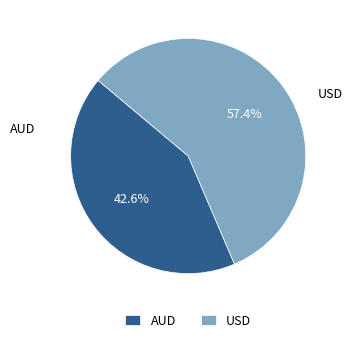

How many segments does this pie chart have?

2